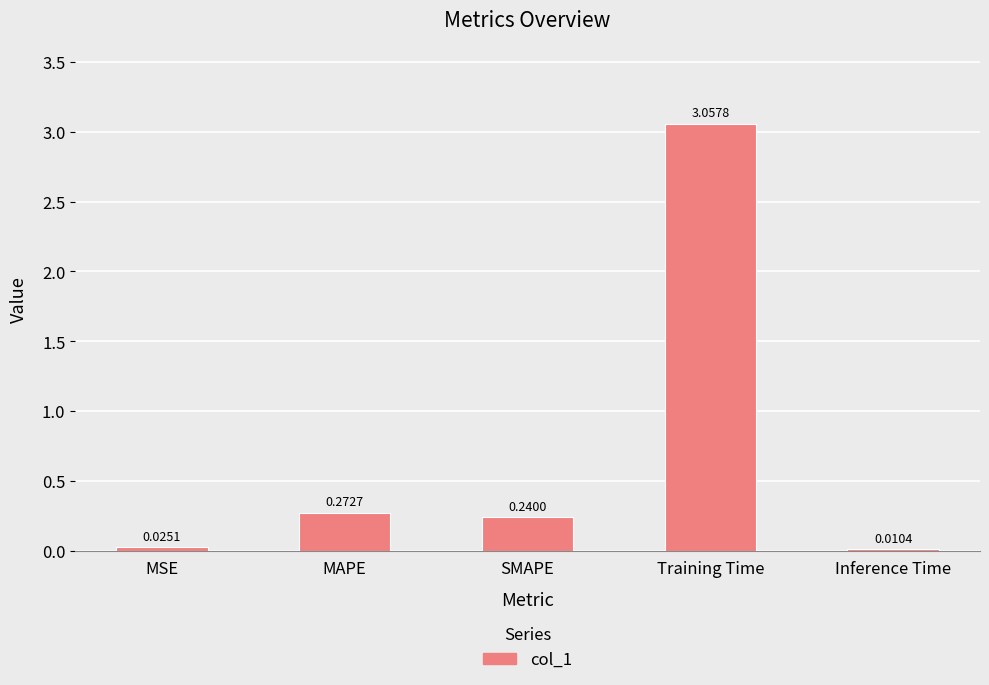

At which label is the value closest to 1?

MAPE